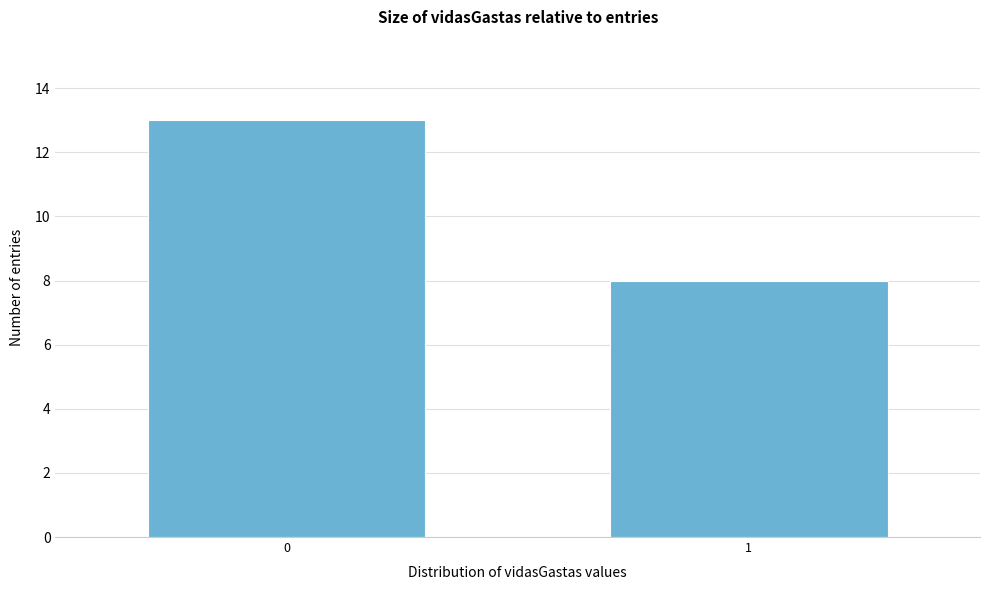

Reading left to right, what are all the values shown in this chart?

13	8